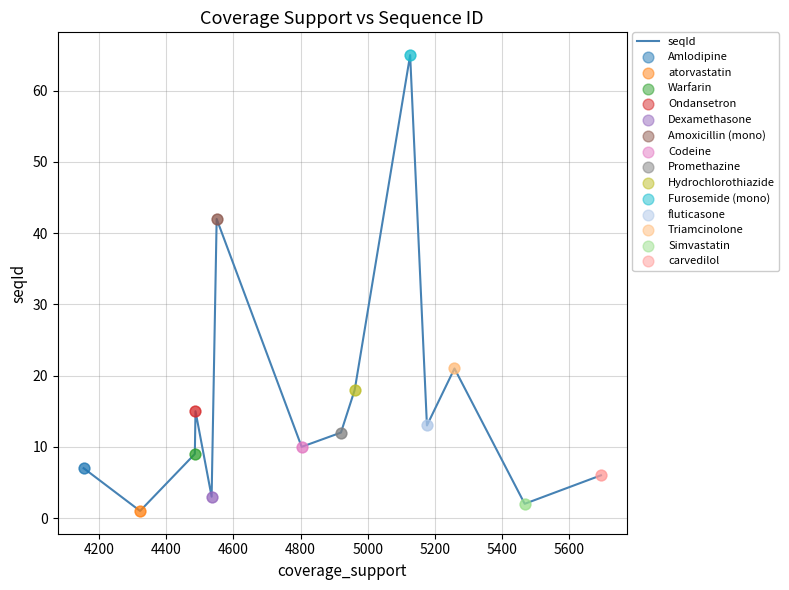

What is the greatest value displayed?

65